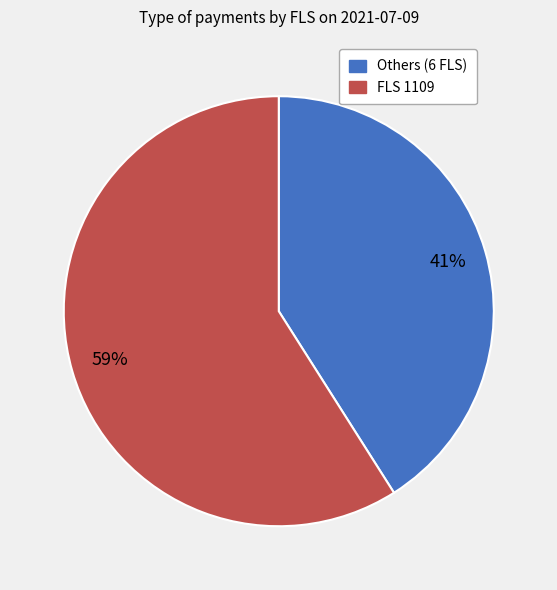

Count the number of slices in the pie.

2